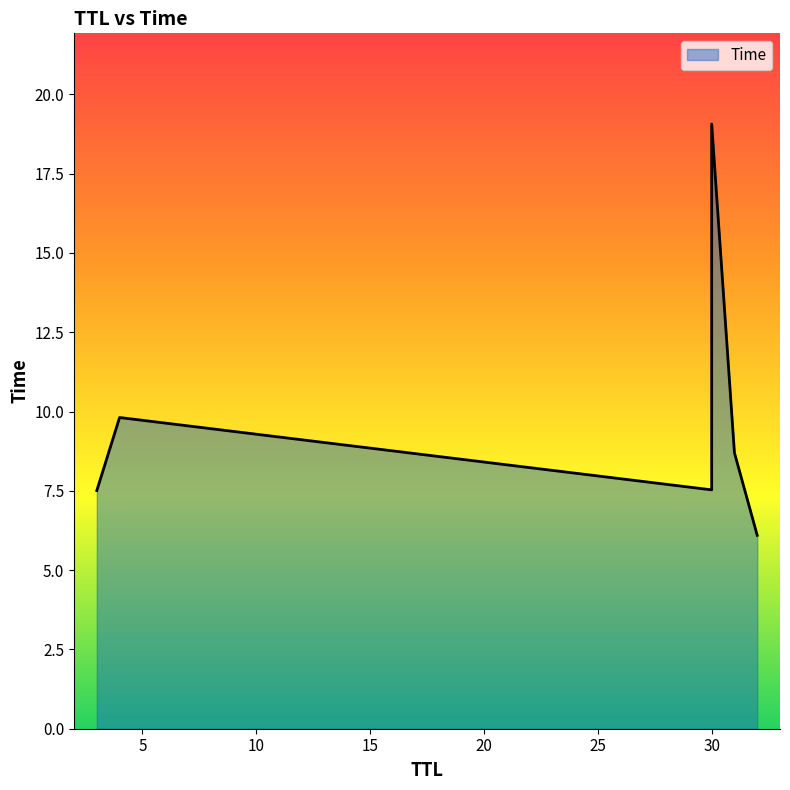

How many lines are shown in the chart?

1